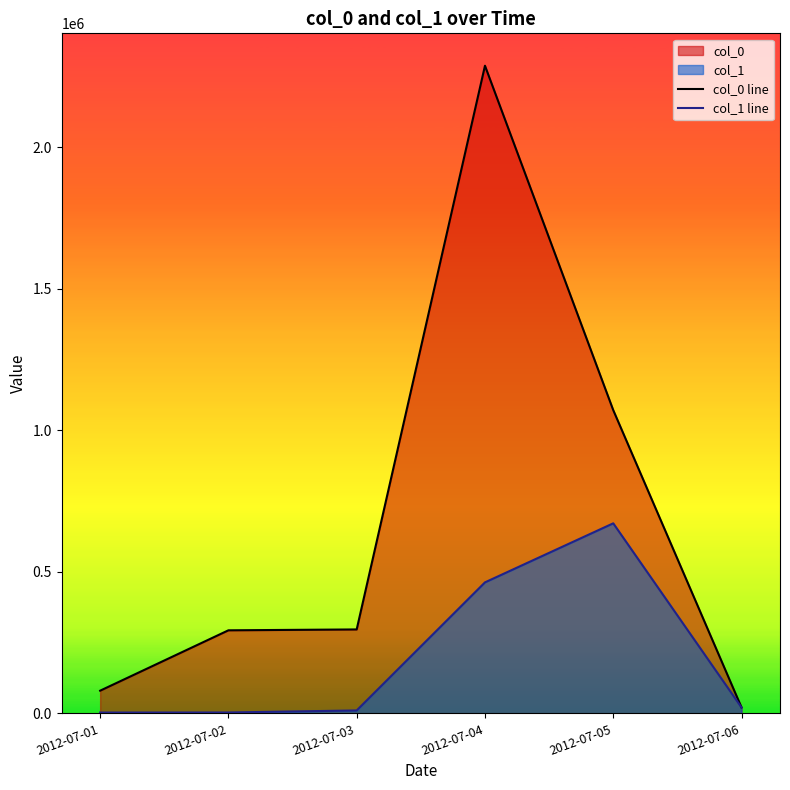

Is the value of col_0 line at 2012-07-01 greater than the value of col_1 line at 2012-07-02?

Yes